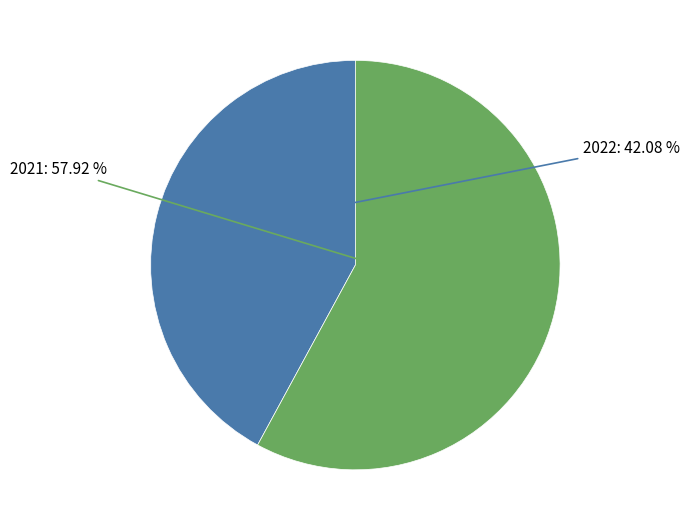

What is the smallest slice in the pie chart?

2022